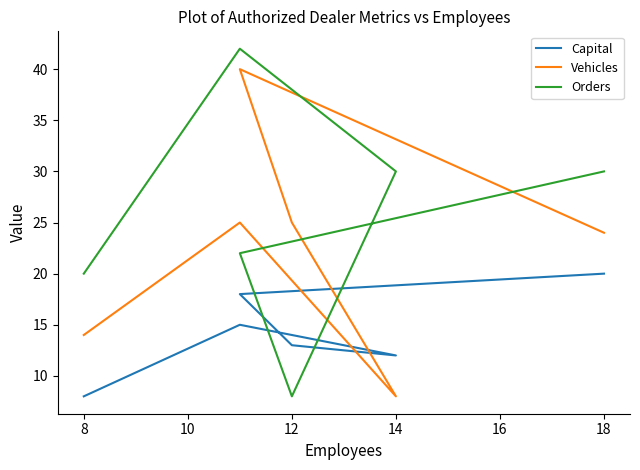

What is the minimum value shown in the chart?

8